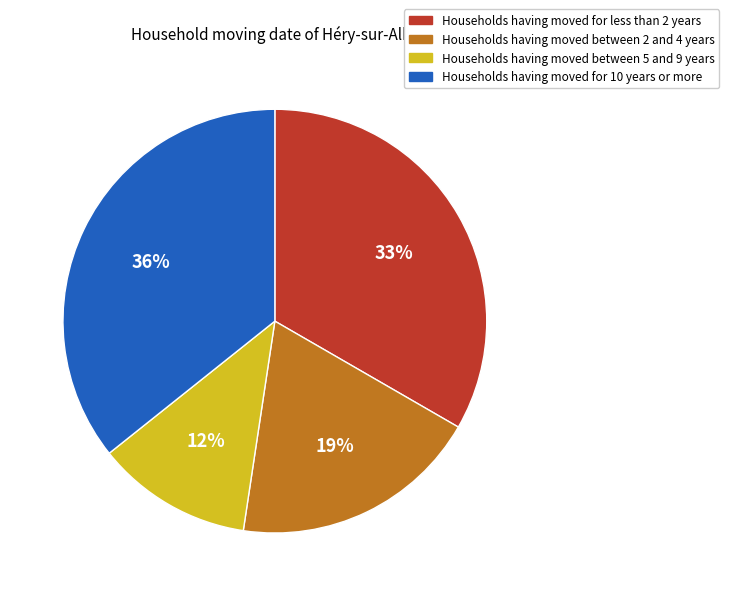

Does any single category account for the majority?

No